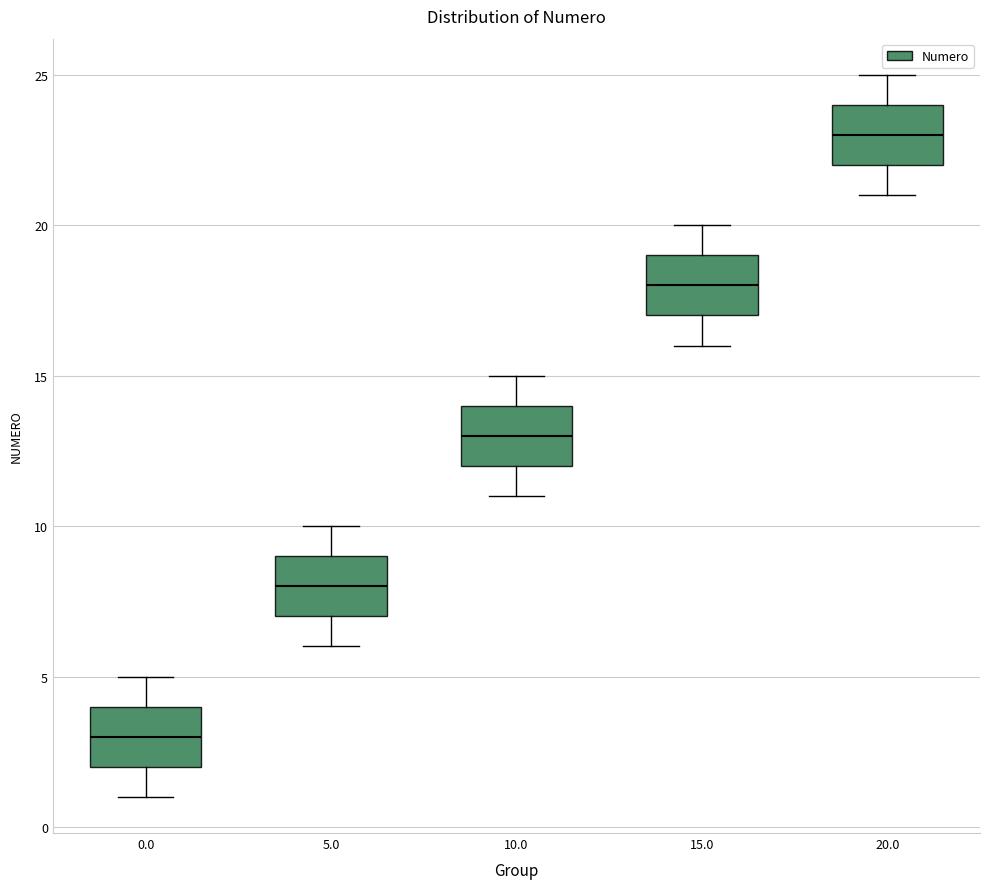

Where does the upper whisker of the box at x = 5.0 end on the y-axis? The values are not printed on the chart, so give them approximately, as read against the axis.

10